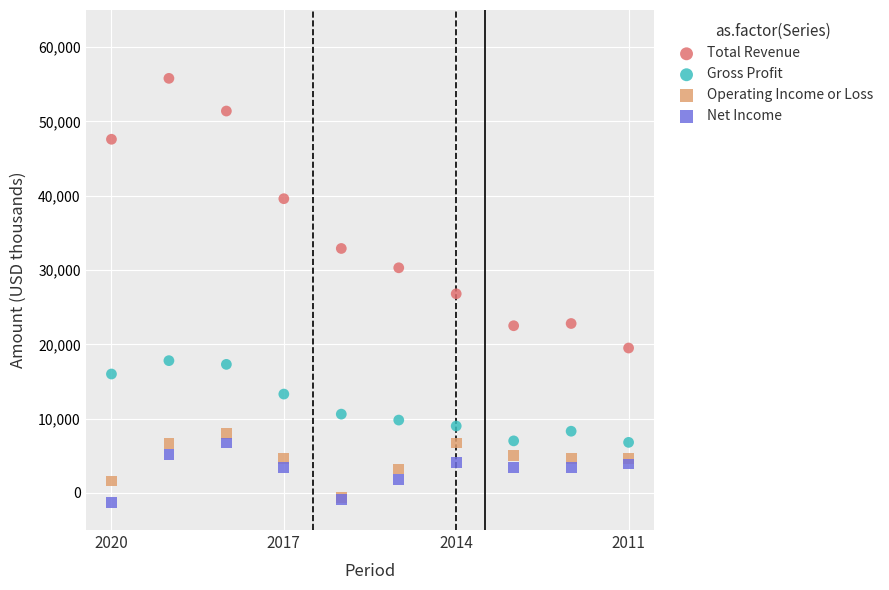

What are all the series names shown in the legend?

Total Revenue, Gross Profit, Operating Income or Loss, Net Income